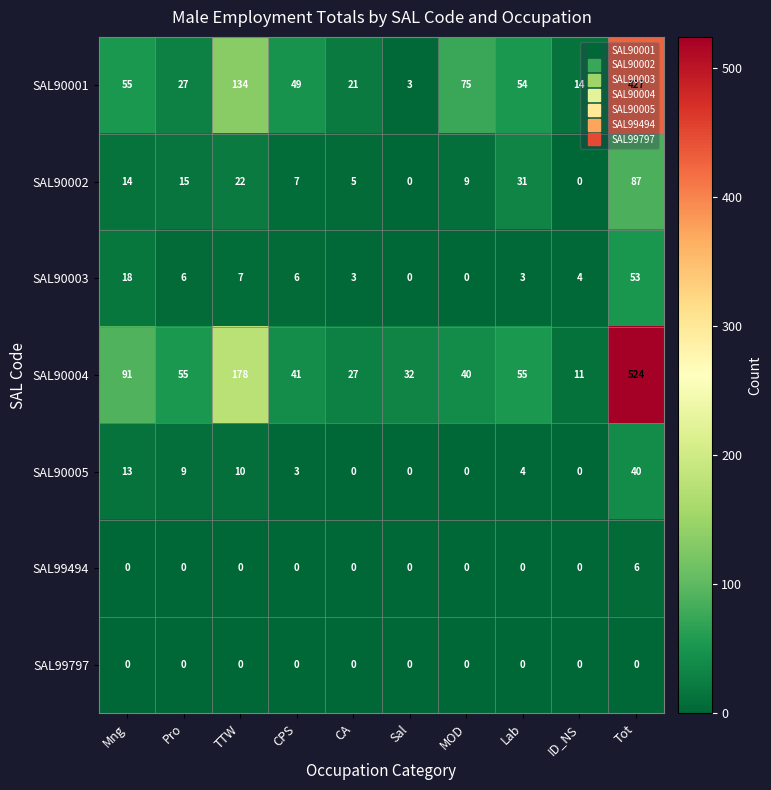

Which series changed the most between TTW and Tot?

SAL90004